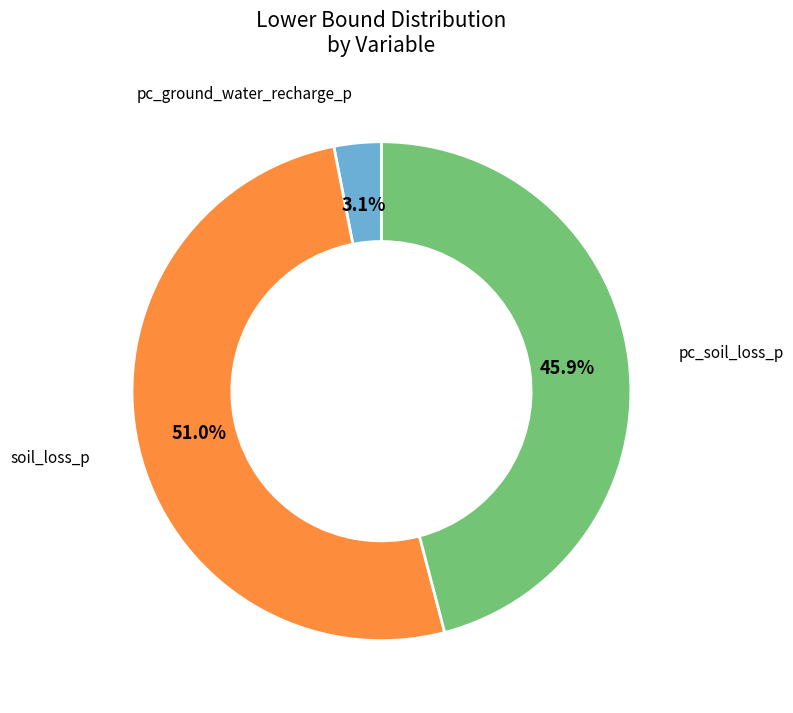

Between pc_soil_loss_p and pc_ground_water_recharge_p, which is larger?

pc_soil_loss_p